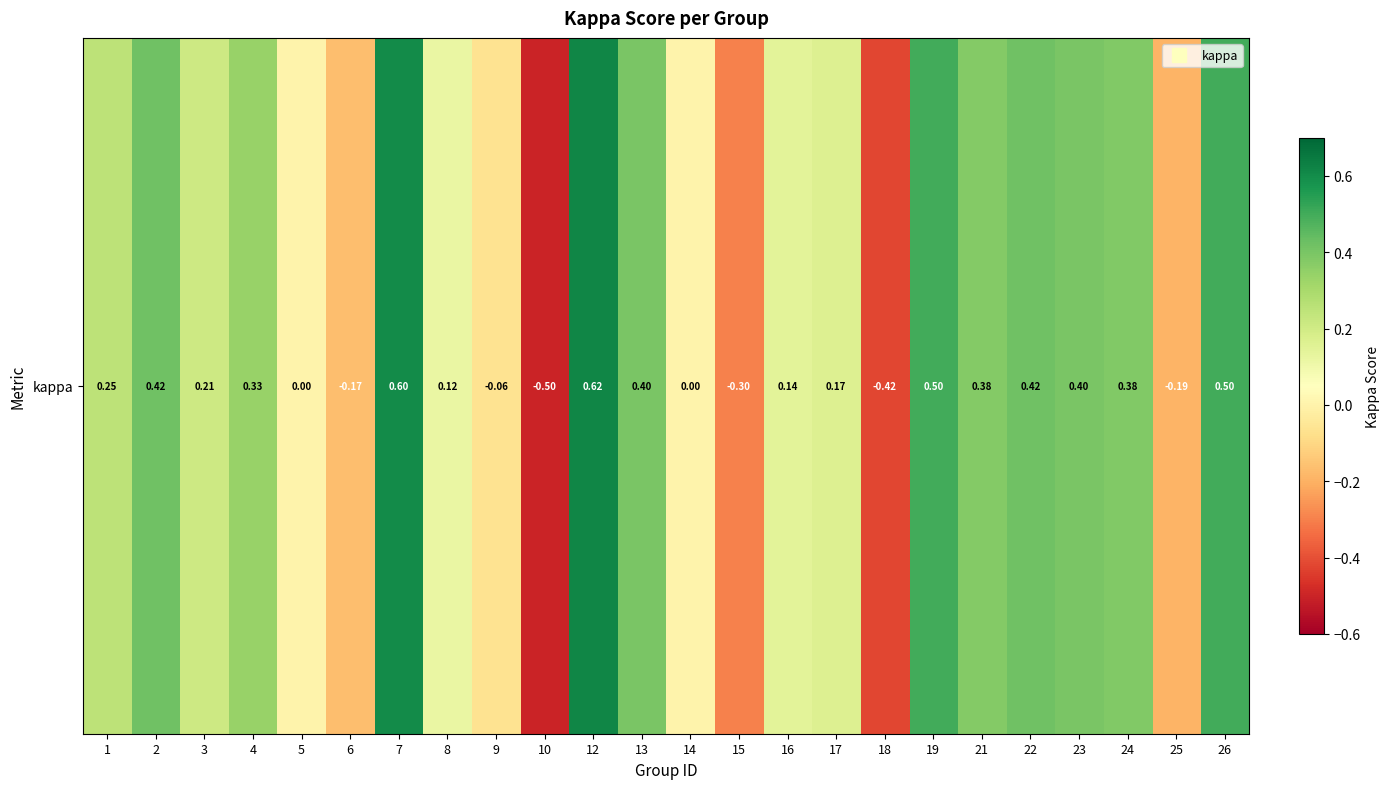

True or false: the data shows 0.5 at 19.

True